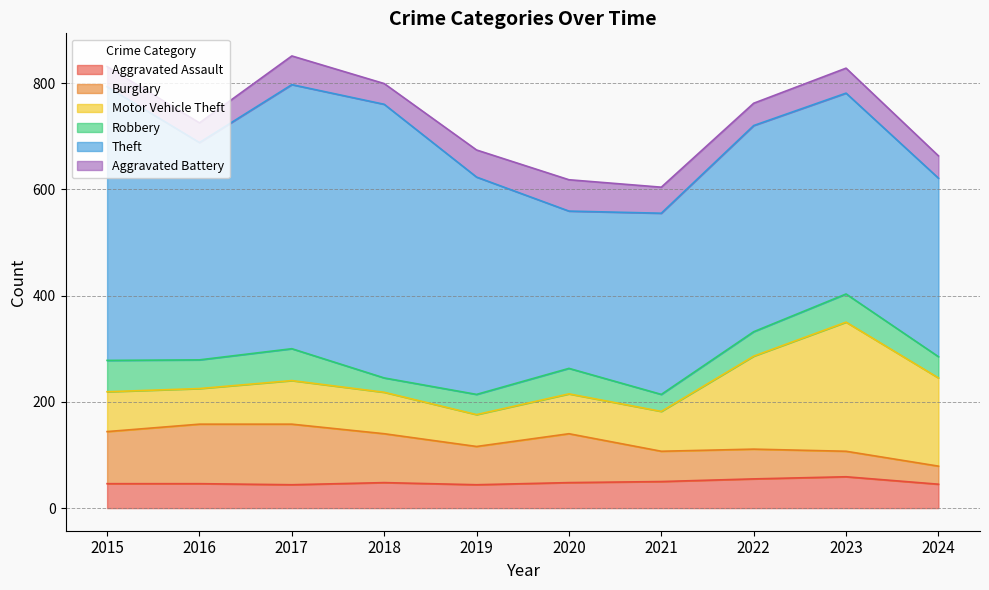

Reading right to left, what are all the values shown in this chart?

Aggravated Assault: 2024=45	2023=59	2022=55	2021=50	2020=48	2019=44	2018=48	2017=44	2016=46	2015=46
Burglary: 2024=34	2023=48	2022=56	2021=57	2020=92	2019=72	2018=92	2017=114	2016=112	2015=98
Motor Vehicle Theft: 2024=166	2023=243	2022=175	2021=75	2020=75	2019=60	2018=78	2017=82	2016=67	2015=75
Robbery: 2024=40	2023=53	2022=46	2021=32	2020=48	2019=38	2018=27	2017=60	2016=54	2015=59
Theft: 2024=336	2023=378	2022=388	2021=341	2020=296	2019=409	2018=515	2017=497	2016=409	2015=515
Aggravated Battery: 2024=42	2023=47	2022=42	2021=49	2020=59	2019=51	2018=39	2017=54	2016=37	2015=38